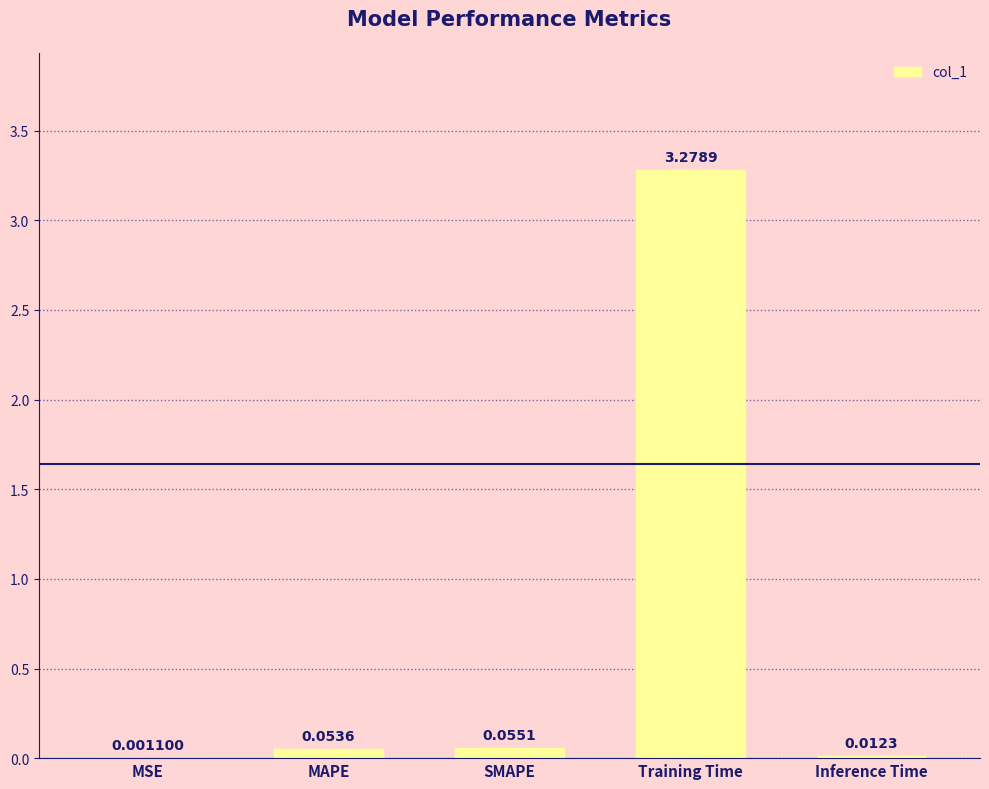

What is the change in value from MSE to Training Time?

+3.3